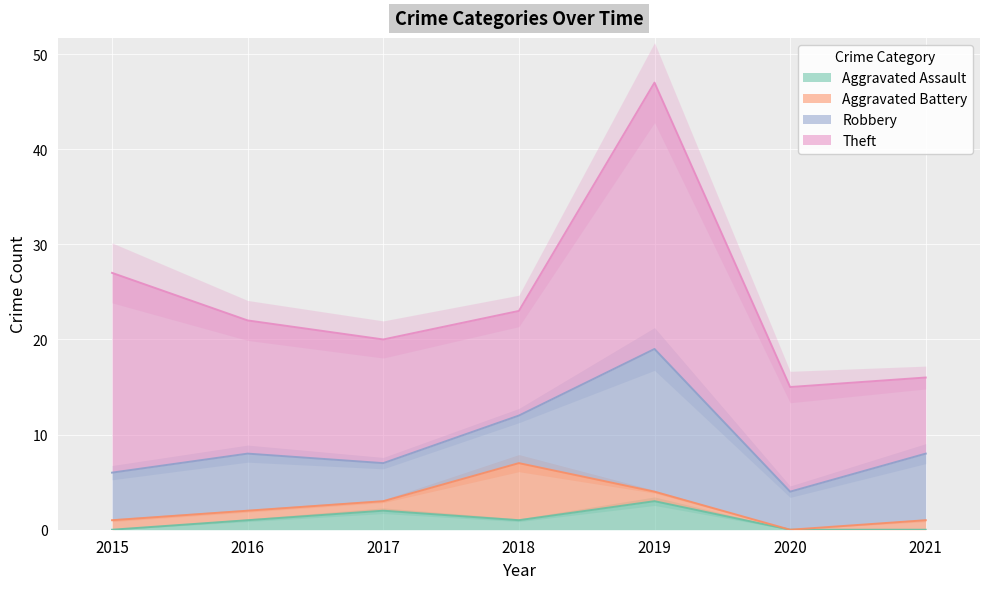

At how many categories does at least one series exceed 4?

7